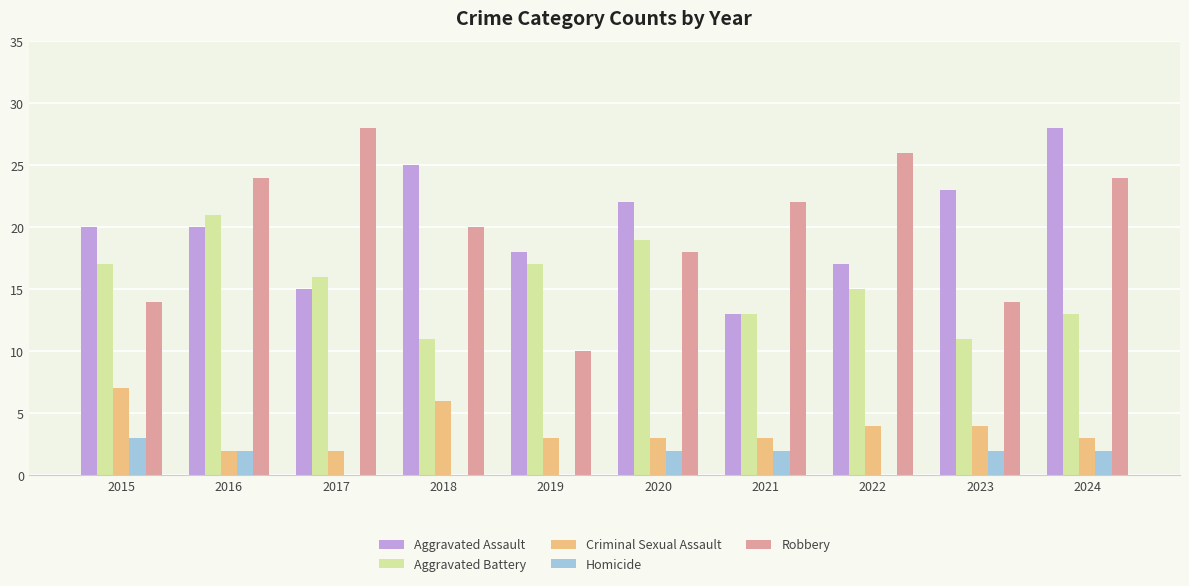

What is the total value across all series at 2017?

61